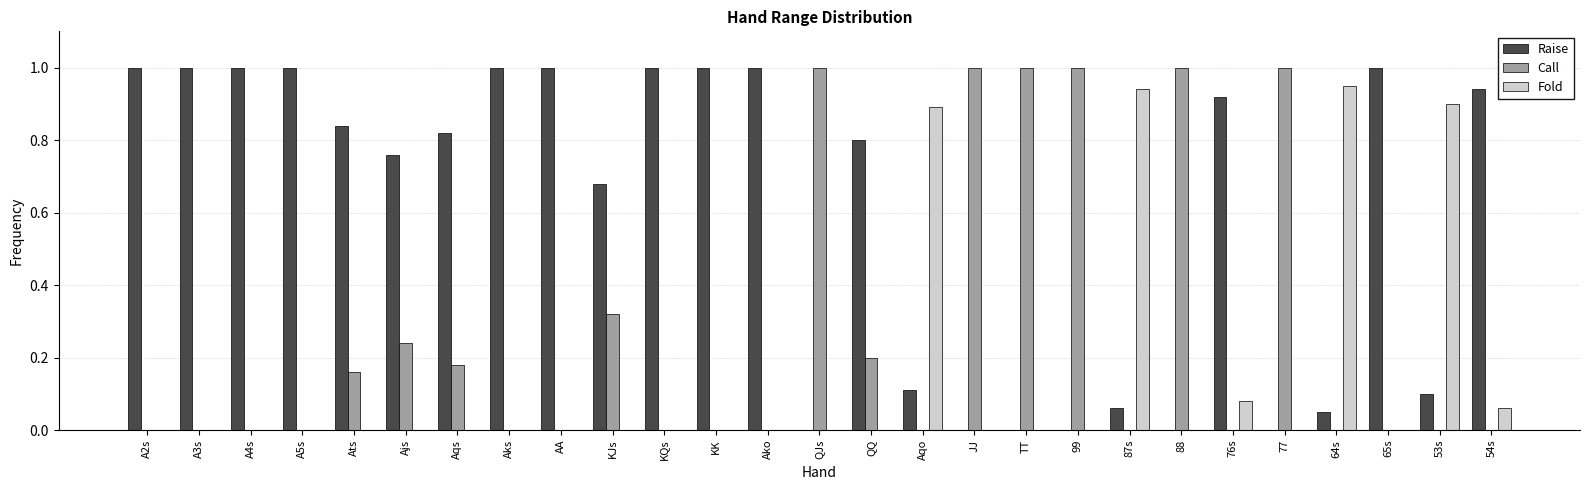

The value of Call at 54s is -0.6. True or false?

False